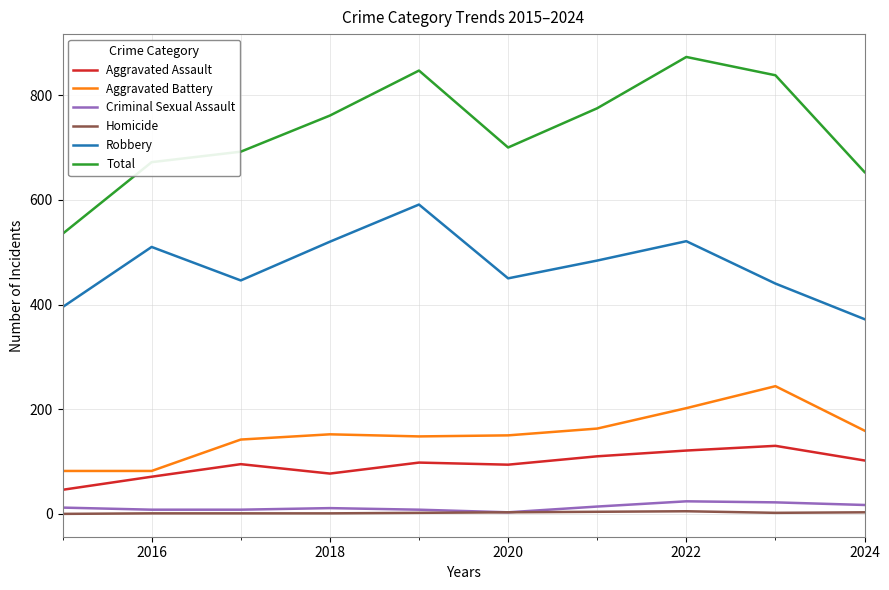

Which series has the largest total across all categories?

Total